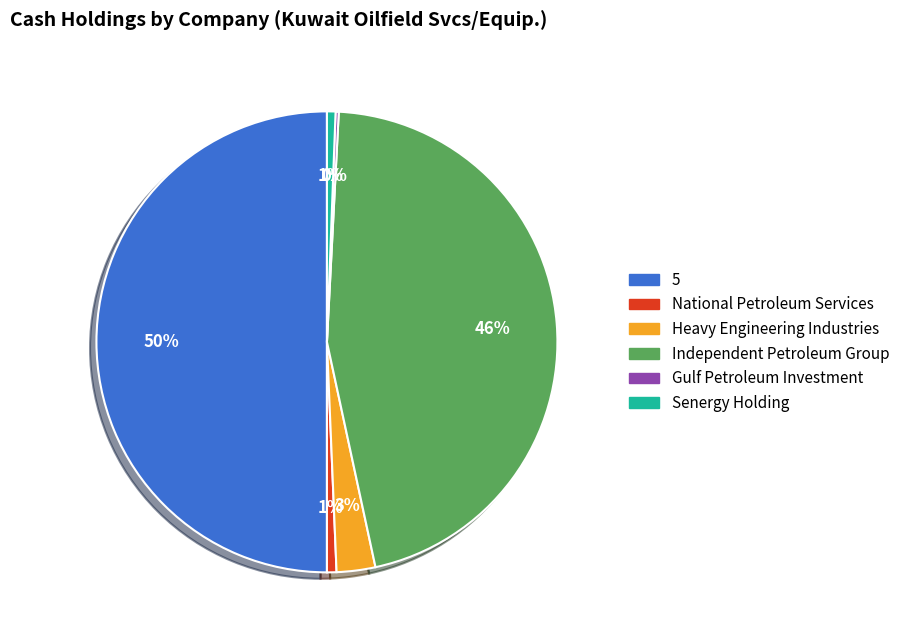

Does Heavy Engineering Industries represent more than half of the total?

No